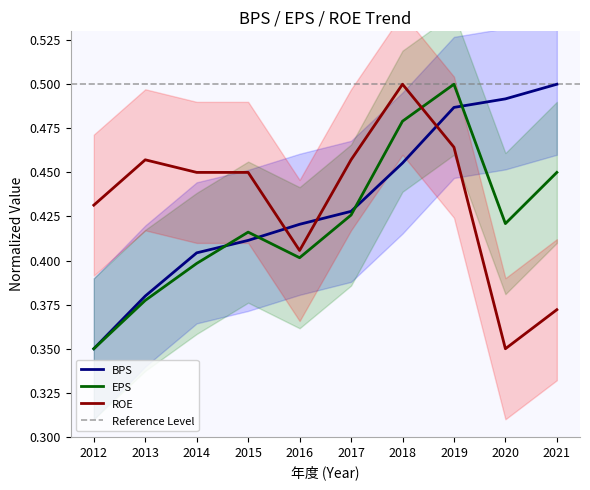

Reading left to right, what are all the values shown in this chart?

BPS: 0.3	0.4	0.4	0.4	0.4	0.4	0.5	0.5	0.5	0.5
EPS: 0.3	0.4	0.4	0.4	0.4	0.4	0.5	0.5	0.4	0.4
ROE: 0.4	0.5	0.4	0.4	0.4	0.5	0.5	0.5	0.3	0.4